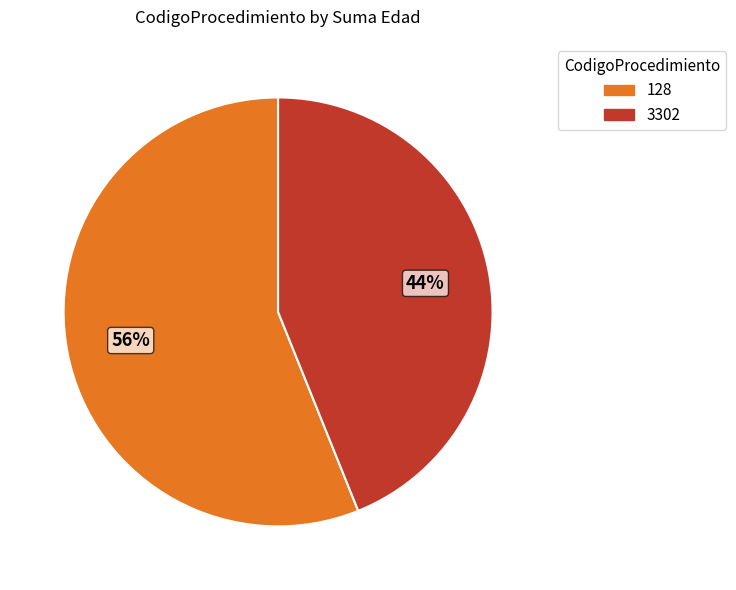

To the nearest percent, what is the average slice percentage?

50%